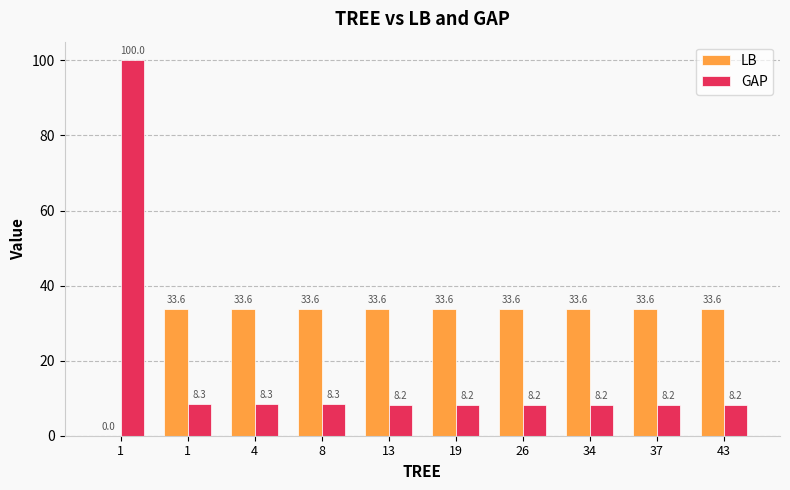

How many data points in LB are above 33?

9